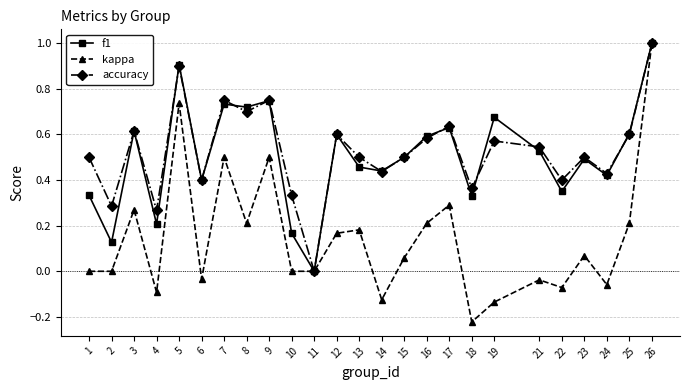

Between 7 and 16, which series saw the biggest shift?

kappa